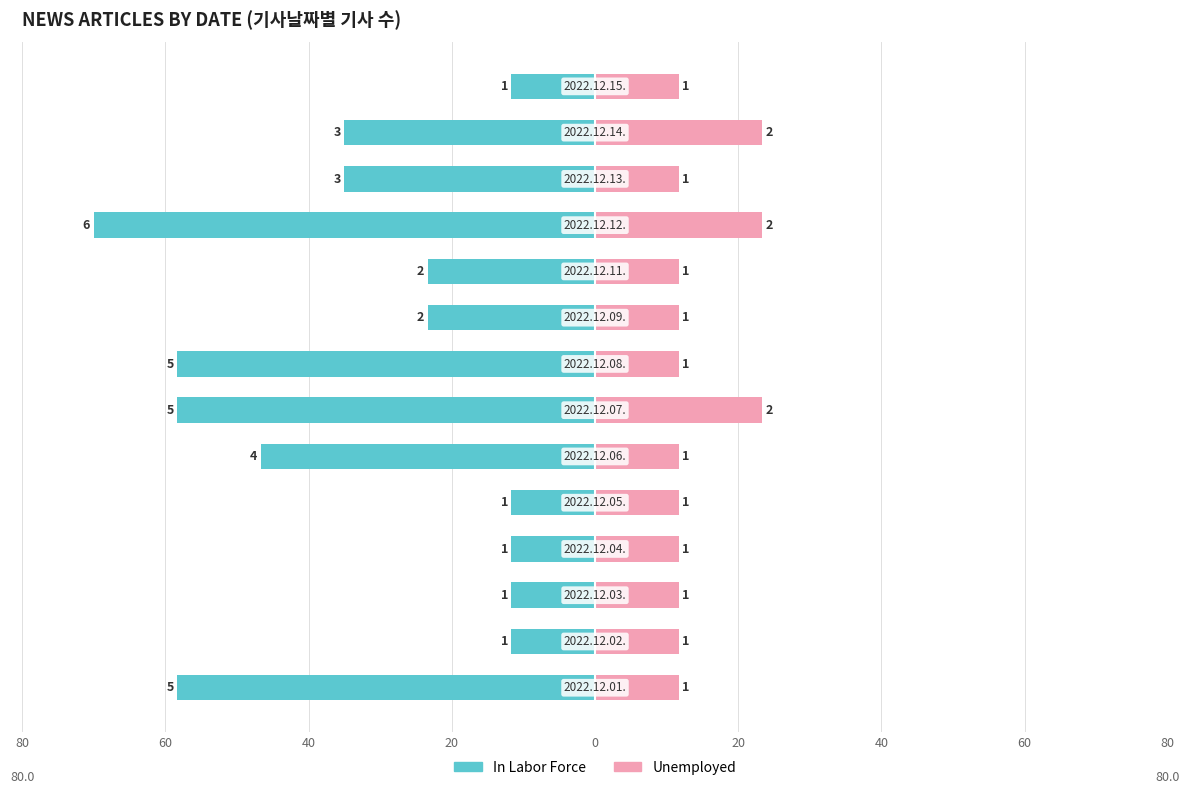

What is the difference between the second highest and second lowest values in the Unemployed series?

11.7